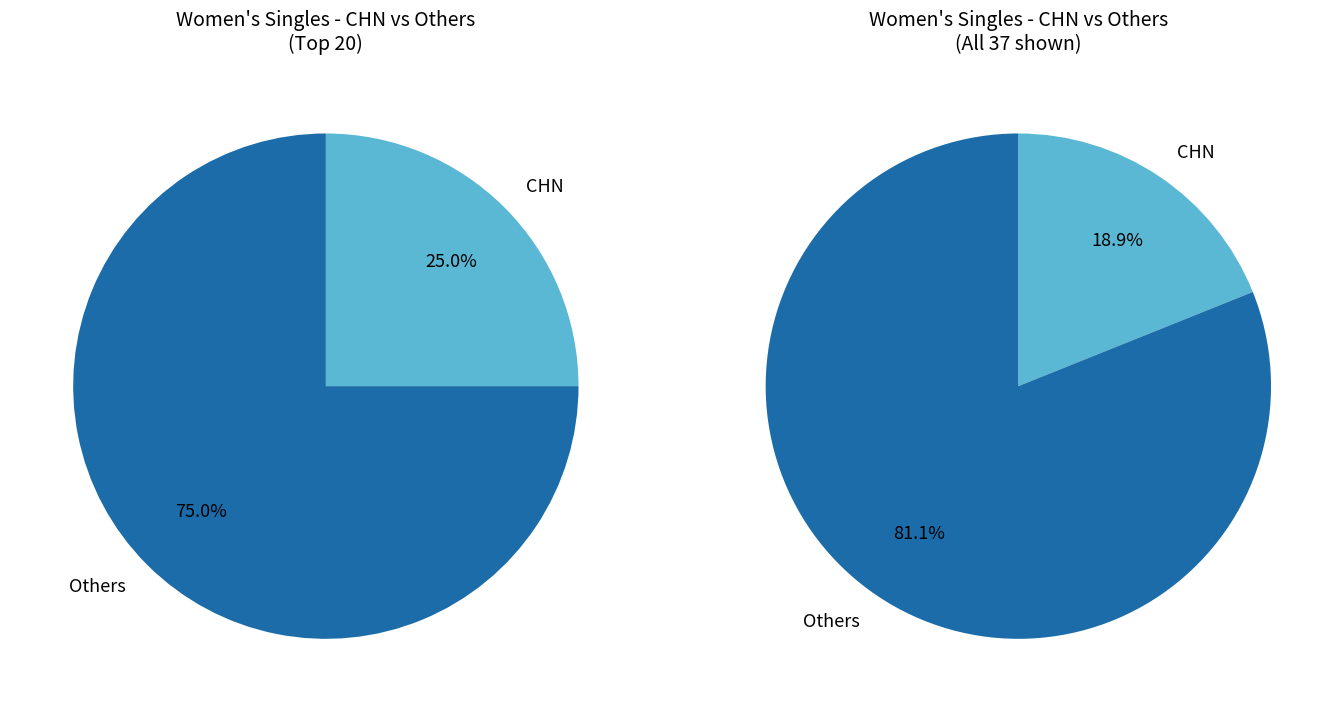

Is it true that KOR is 1% of the pie?

False